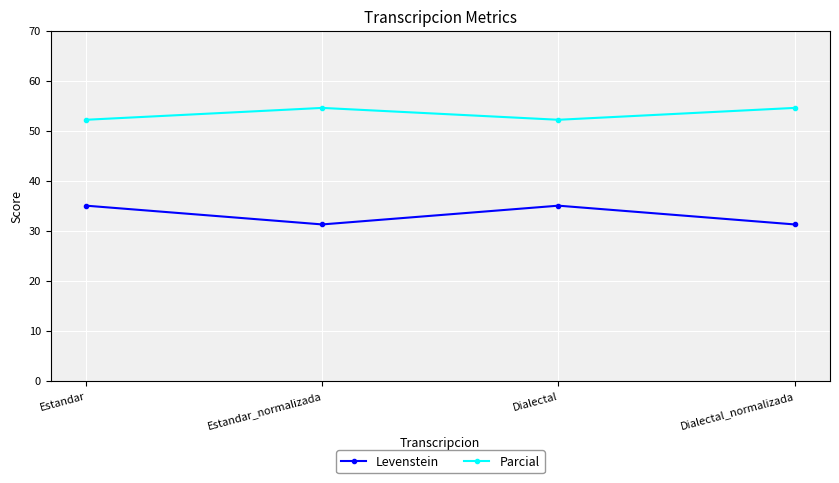

List the series in order of their overall mean, lowest first.

Levenstein, Parcial